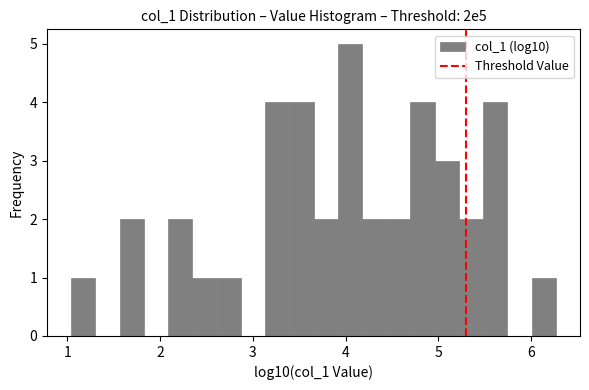

Read against the x-axis, roughly where is the centre of the tallest bar?

4.0